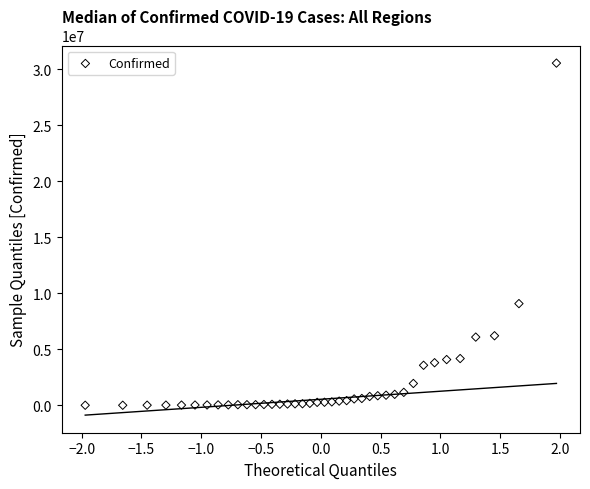

What is the range of Y values (max minus min)?

30551118